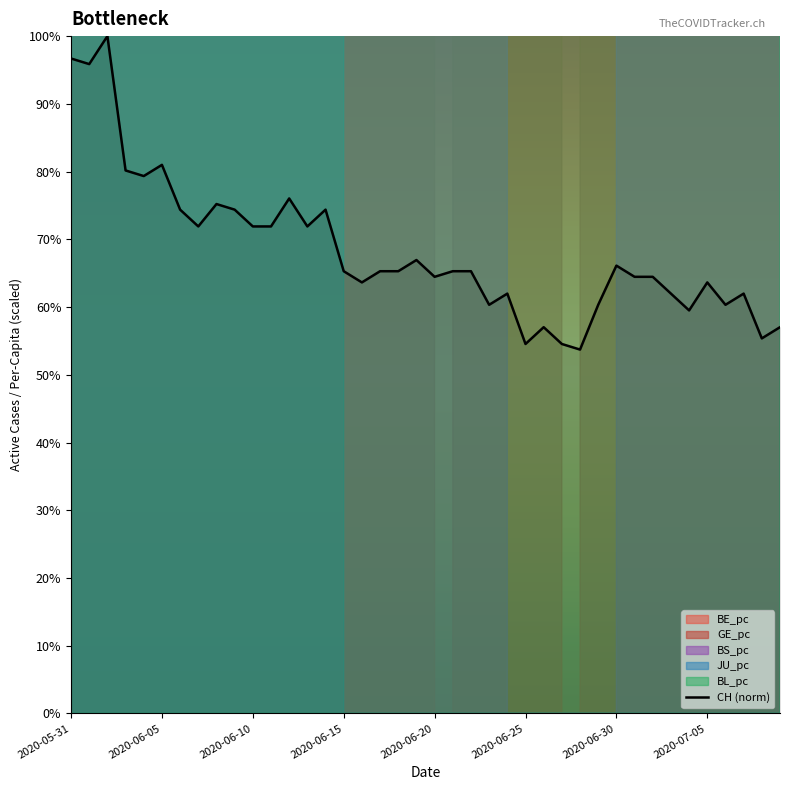

What is the label of the 28th point from the right?

12